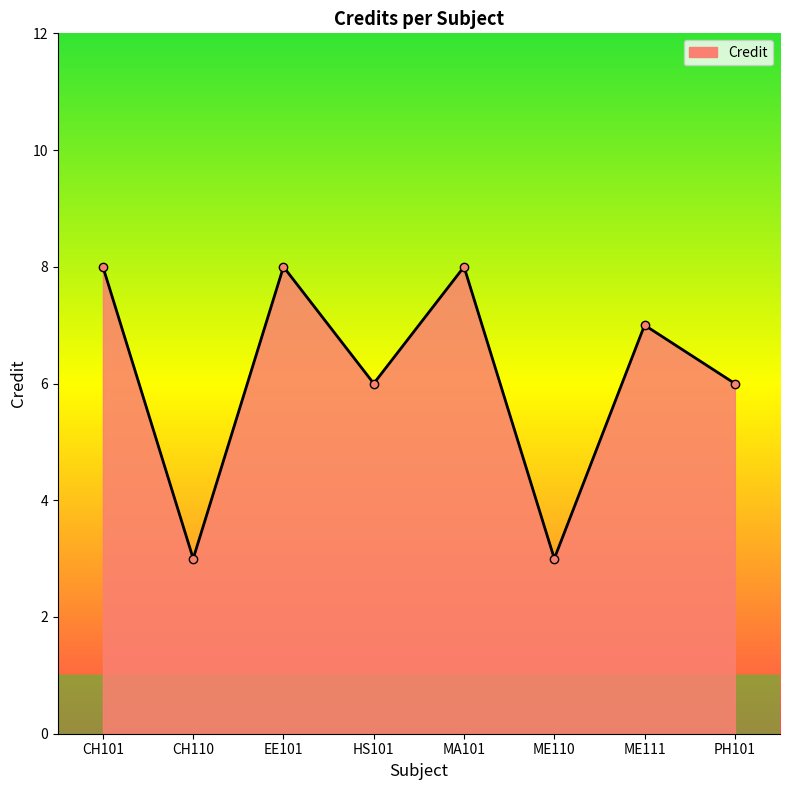

Reading left to right, transcribe all the data shown in this chart.

CH101=8	CH110=3	EE101=8	HS101=6	MA101=8	ME110=3	ME111=7	PH101=6